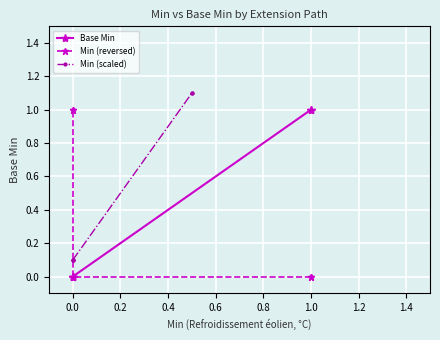

True or false: Base Min and Min (reversed) intersect in this chart.

False